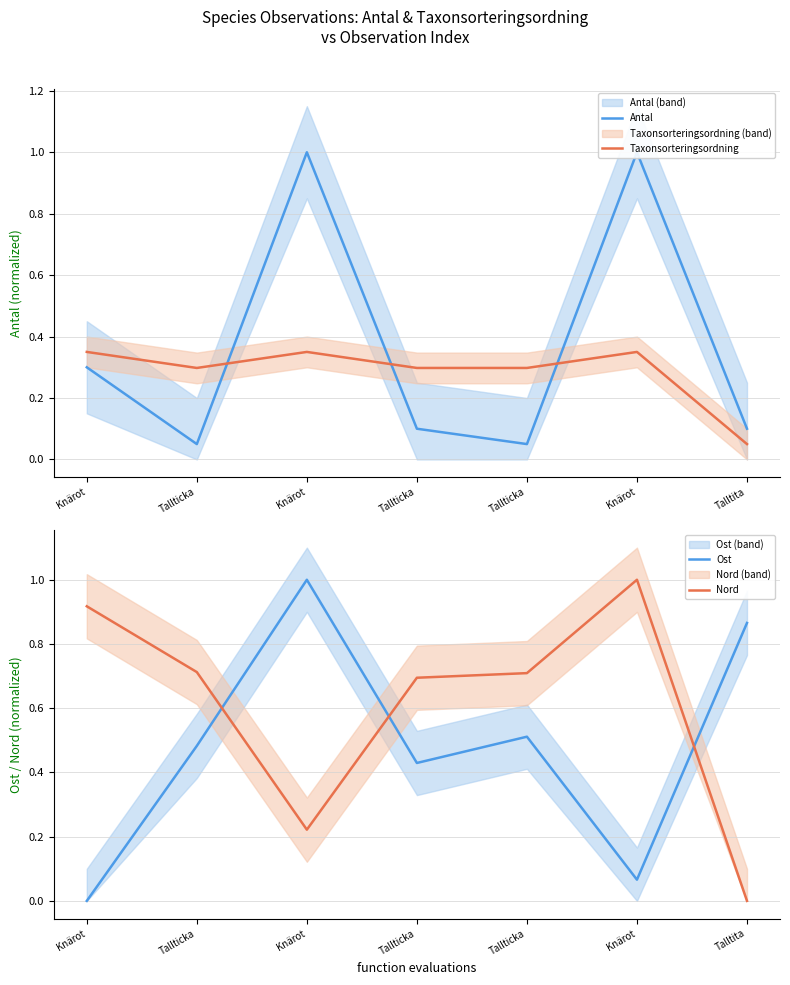

What is the difference between the maximum and second lowest values in the Taxonsorteringsordning series?

0.1